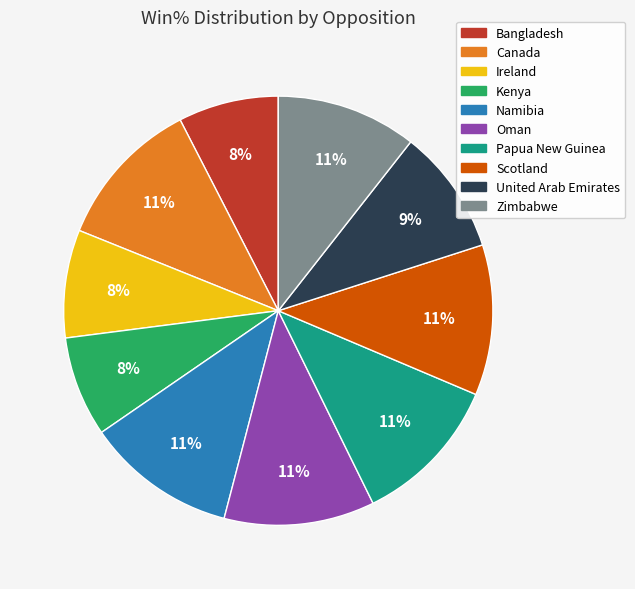

Count the number of slices in the pie.

10